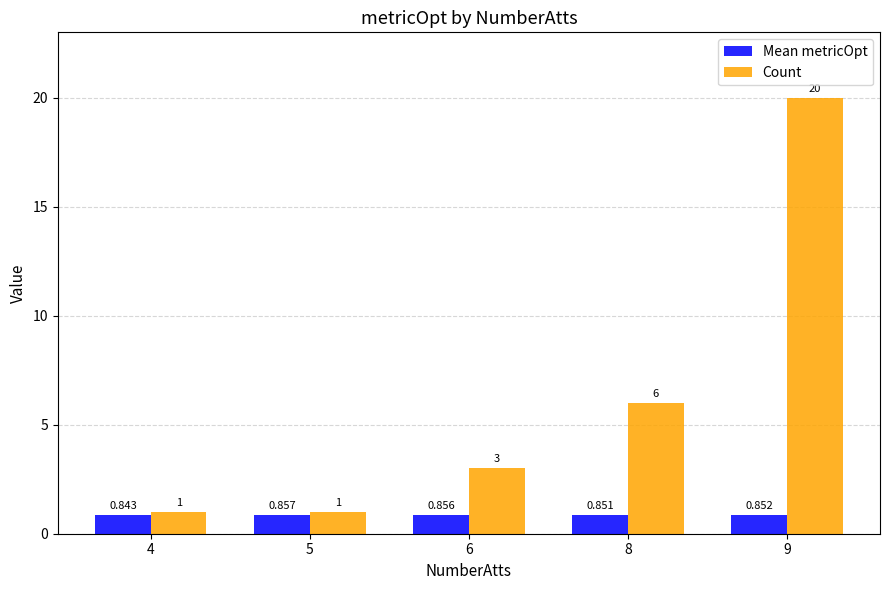

At which label is Mean metricOpt closest to 0?

4